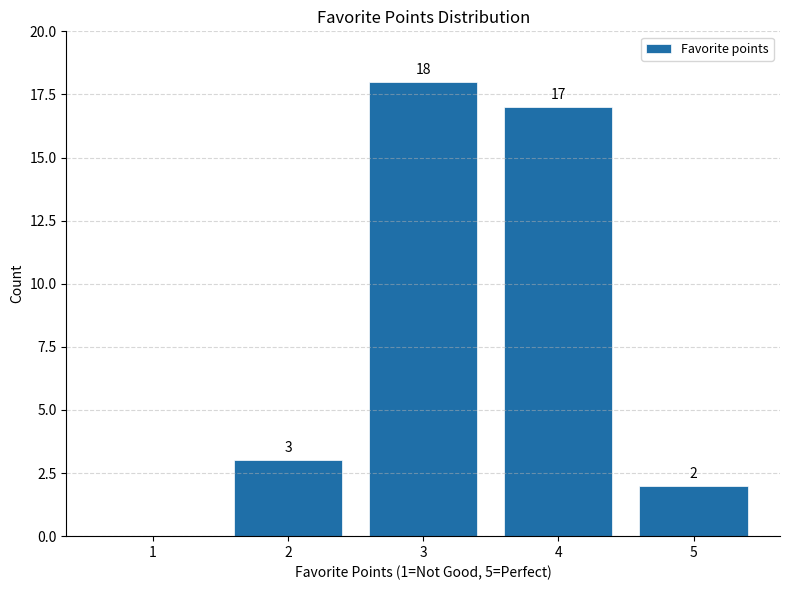

True or false: the data shows 5 at 2.

False